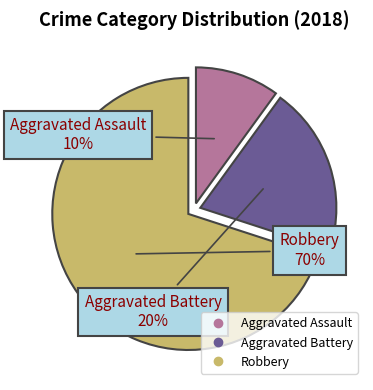

To the nearest percent, what is the difference between the Robbery and Aggravated Battery slice percentages?

50%